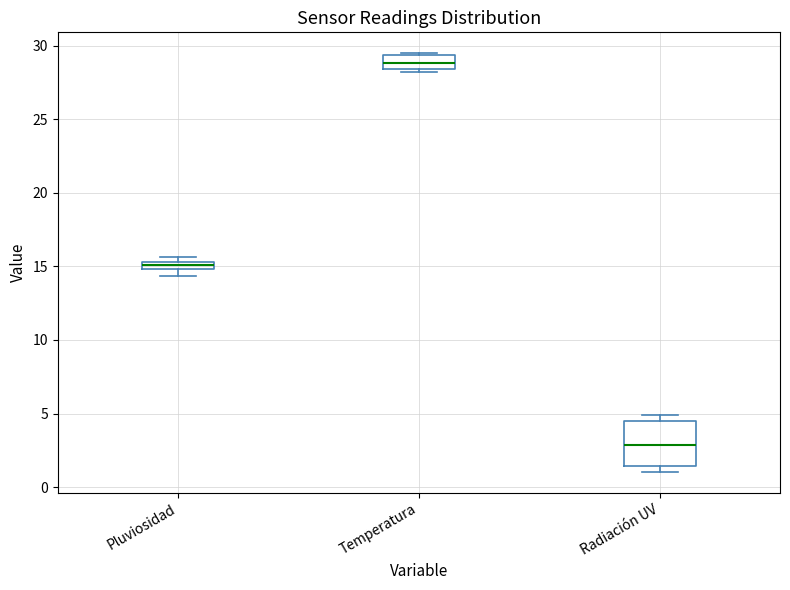

Where is the lower edge of the box for Temperatura on the y-axis? The values are not printed on the chart, so give them approximately, as read against the axis.

28.5